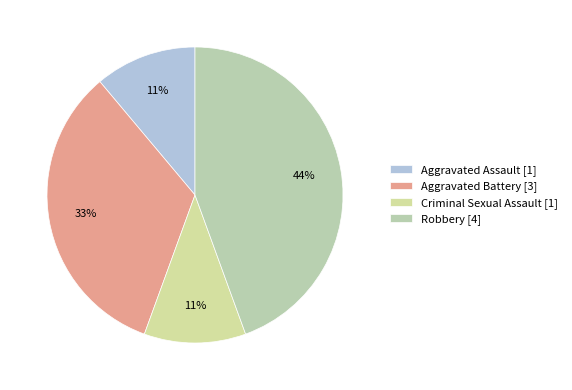

Is Aggravated Battery the majority of the pie?

No